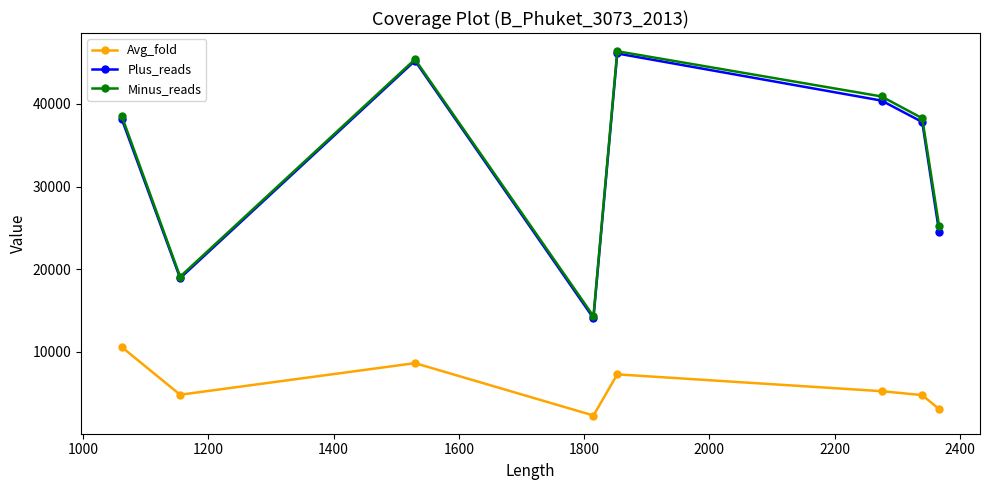

True or false: Plus_reads and Avg_fold intersect in this chart.

False